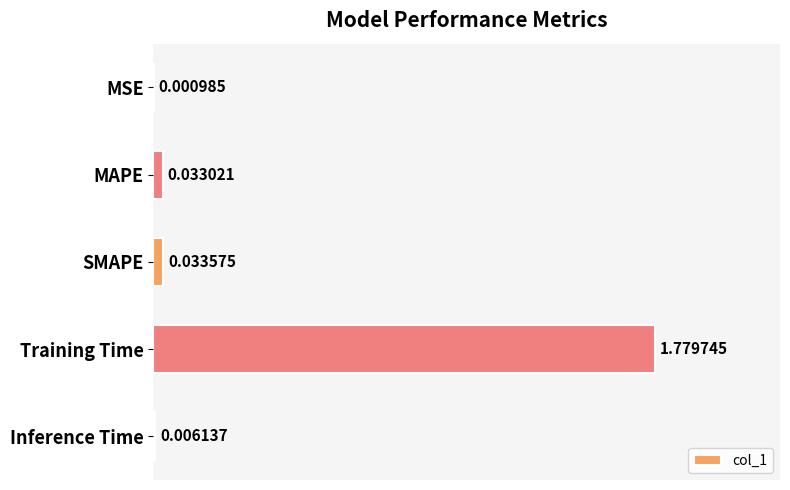

At which label is the value closest to 0?

MSE